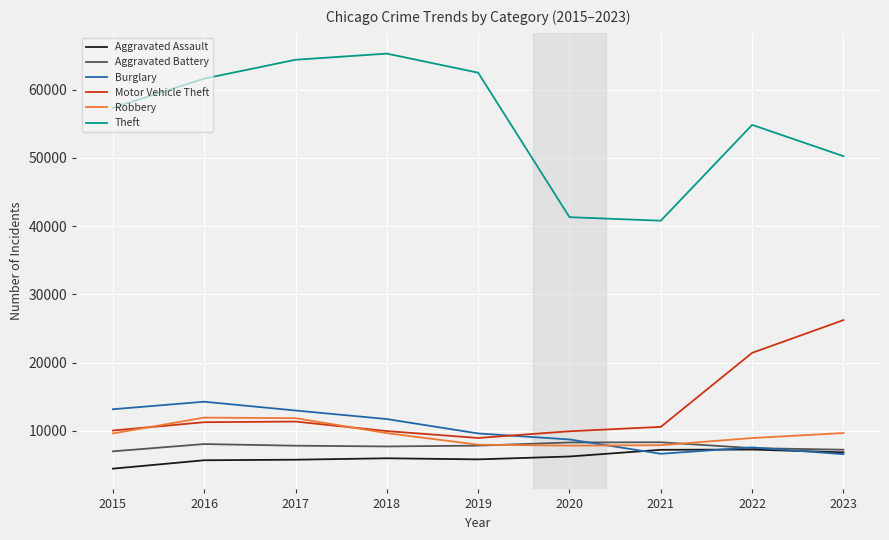

True or false: Robbery and Theft cross at least once.

False